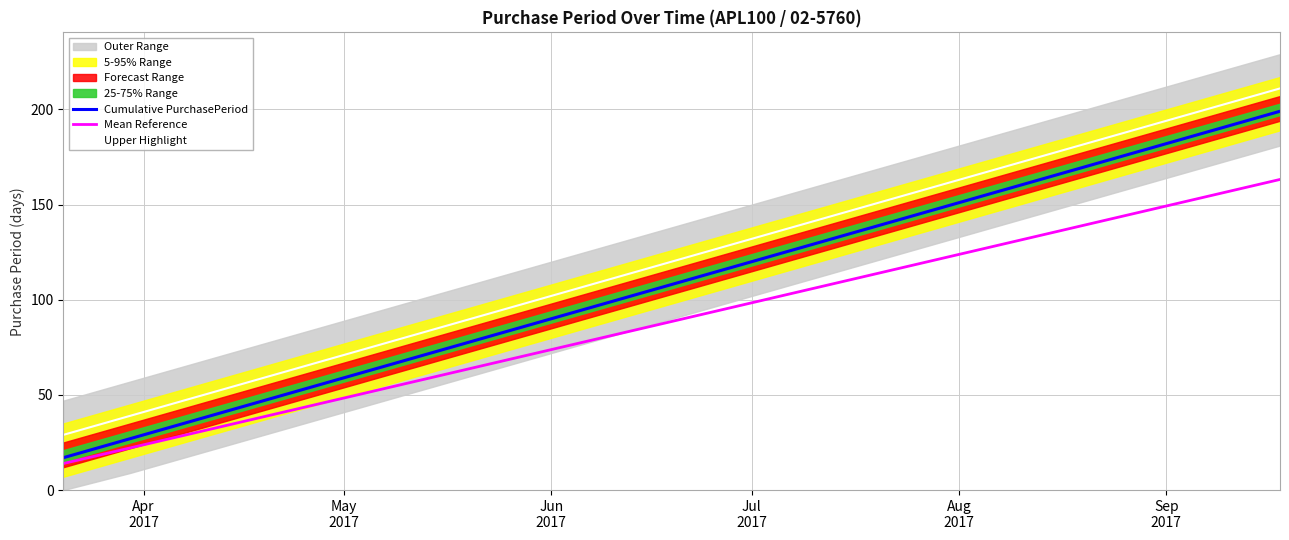

True or false: Upper Highlight and Mean Reference intersect in this chart.

False